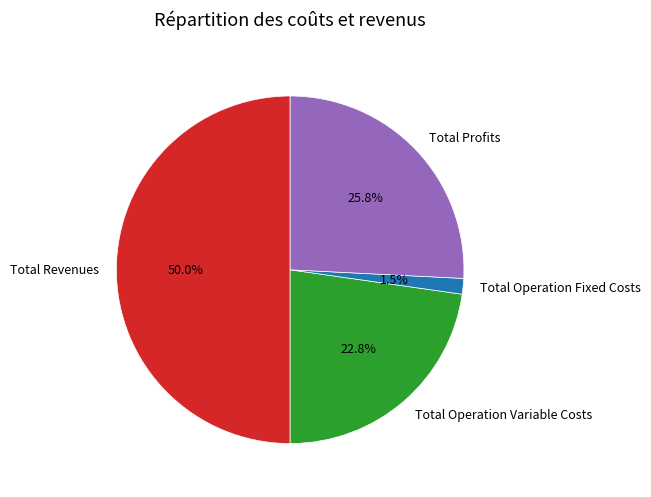

Do Total Revenues and Total Operation Variable Costs together represent more than half of the pie?

Yes